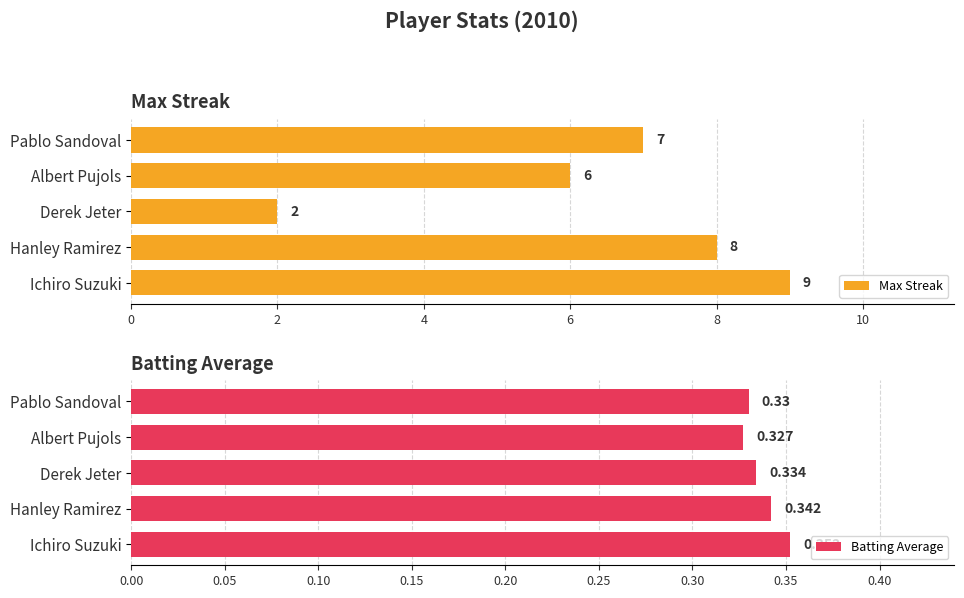

How many bars are there in total?

10